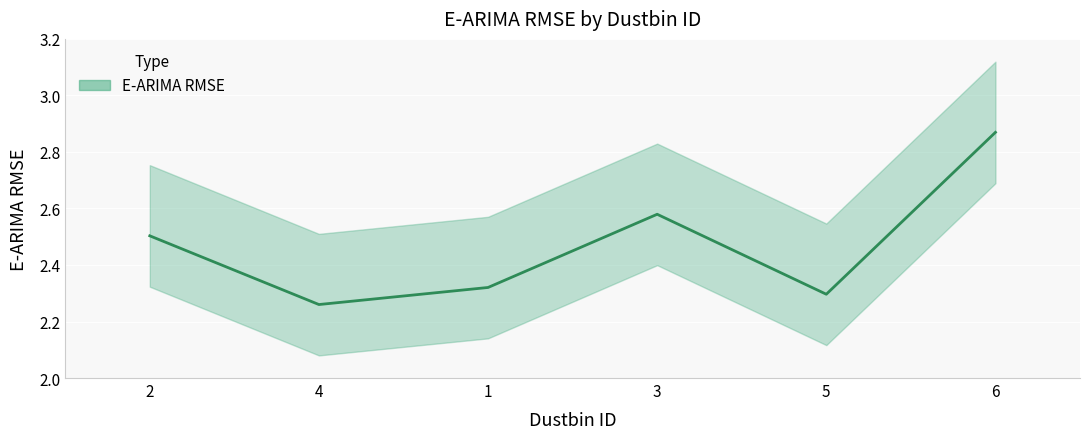

What is the approximate value at 4?

2.3